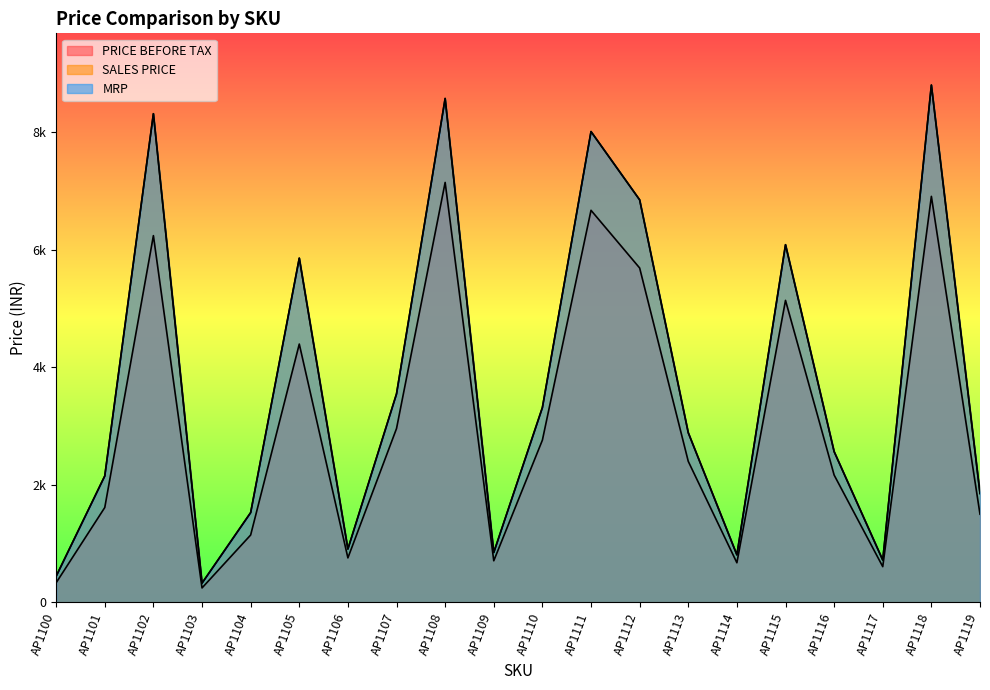

What is the smallest value displayed?

246